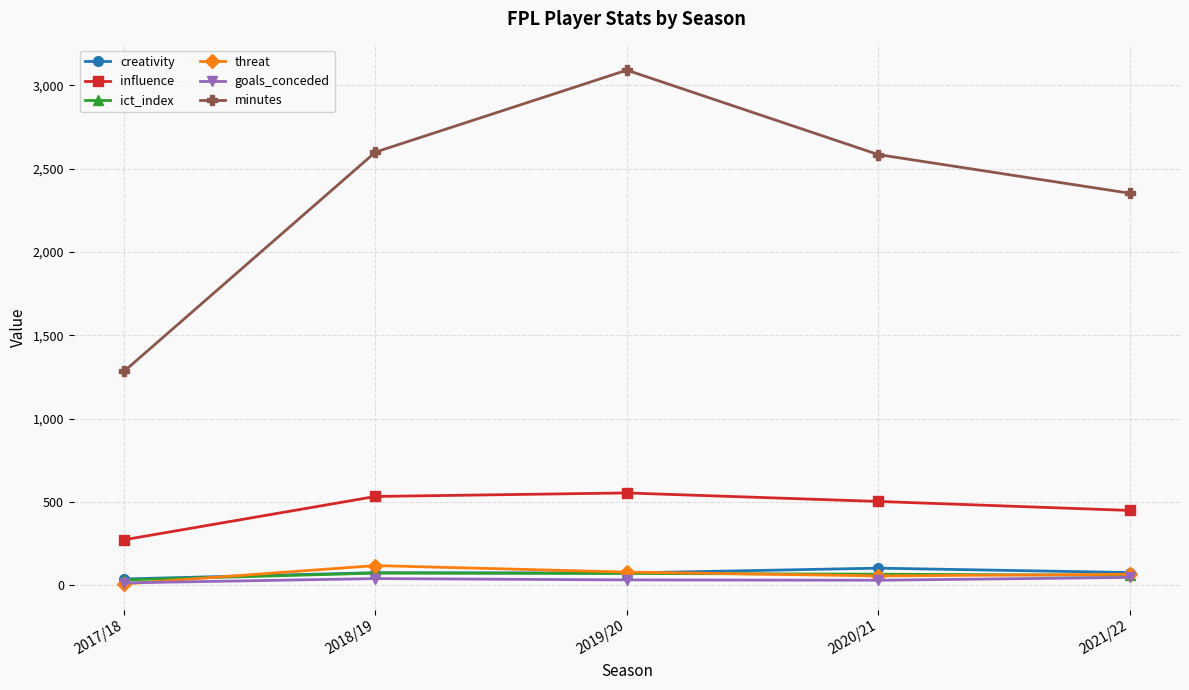

What is the difference between the maximum and minimum values in the threat series?

110.0